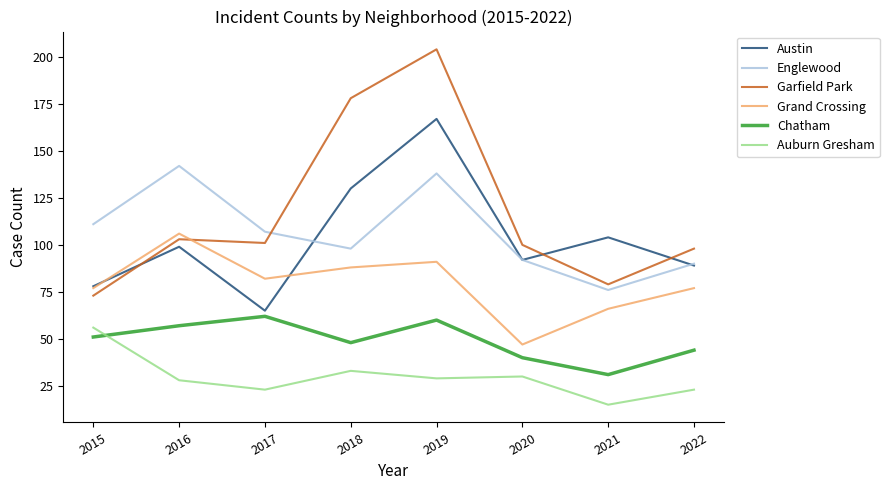

Reading left to right, what are all the values shown in this chart?

Austin: 2015=78	2016=99	2017=65	2018=130	2019=167	2020=92	2021=104	2022=89
Englewood: 2015=111	2016=142	2017=107	2018=98	2019=138	2020=92	2021=76	2022=90
Garfield Park: 2015=73	2016=103	2017=101	2018=178	2019=204	2020=100	2021=79	2022=98
Grand Crossing: 2015=77	2016=106	2017=82	2018=88	2019=91	2020=47	2021=66	2022=77
Chatham: 2015=51	2016=57	2017=62	2018=48	2019=60	2020=40	2021=31	2022=44
Auburn Gresham: 2015=56	2016=28	2017=23	2018=33	2019=29	2020=30	2021=15	2022=23